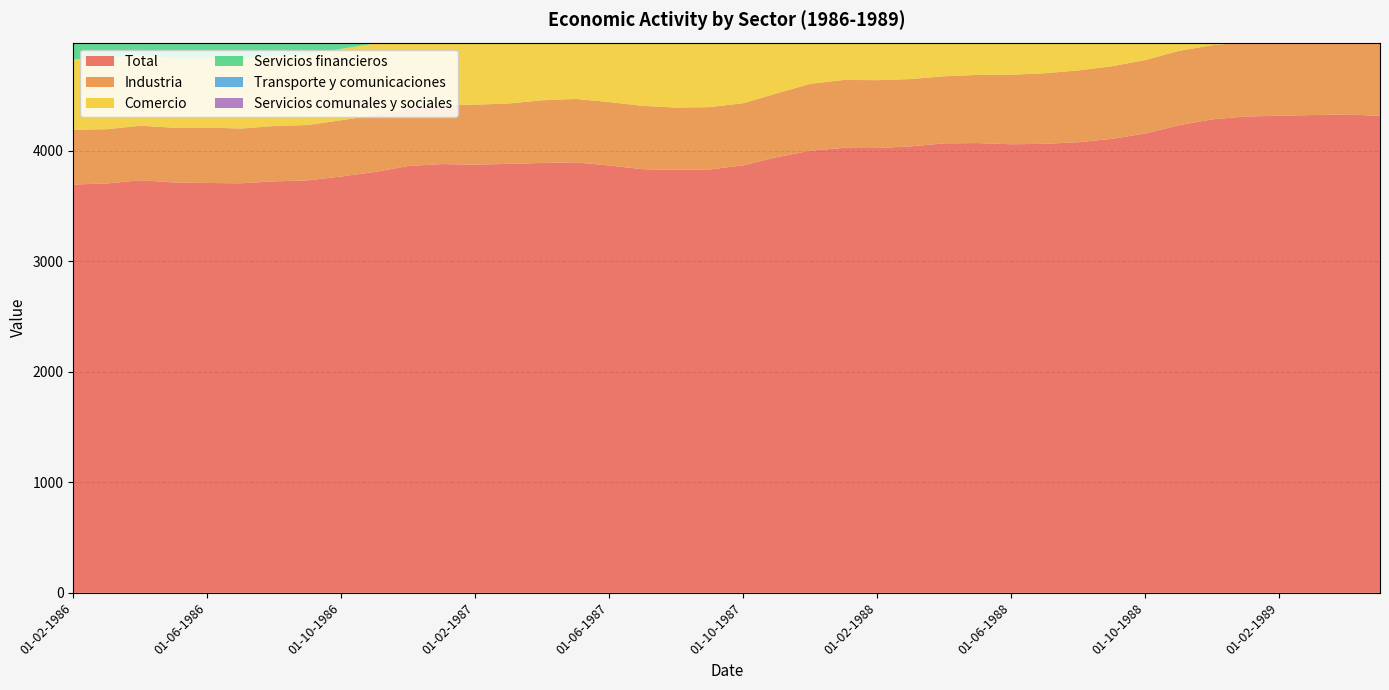

Reading right to left, transcribe all the data shown in this chart.

Total: 4316.2	4329.8	4323.9	4317.0	4310.9	4285.4	4231.6	4157.4	4108.0	4078.4	4063.4	4059.6	4070.2	4067.6	4040.7	4025.2	4026.9	4001.3	3942.3	3868.7	3831.6	3828.9	3833.4	3867.3	3895.6	3890.3	3882.3	3874.3	3880.4	3862.8	3808.6	3767.9	3732.8	3723.8	3706.2	3709.0	3714.2	3733.6	3704.7	3695.2
Industria: 721.9	706.0	694.2	675.0	673.4	670.7	673.2	664.9	657.2	649.3	638.9	628.7	617.1	607.4	609.0	614.3	614.6	605.4	578.0	562.6	564.1	562.3	573.3	573.9	573.8	567.3	546.0	543.6	534.0	526.9	513.4	509.1	500.6	500.9	495.3	501.6	495.1	493.7	490.9	495.0
Comercio: 739.2	741.1	752.2	760.5	749.3	735.7	713.6	706.7	698.0	699.6	697.7	698.6	710.9	703.2	700.3	685.1	689.5	683.8	680.9	678.7	667.7	668.7	665.6	667.9	670.0	663.1	669.9	657.8	650.8	643.9	649.3	646.0	642.4	636.1	626.7	626.0	623.1	640.2	642.8	638.0
Servicios financieros: 186.4	183.8	186.1	191.9	186.3	182.9	177.7	178.7	174.8	177.8	175.8	176.6	176.6	179.0	178.8	177.8	176.5	177.8	176.4	170.2	170.3	170.0	165.8	162.5	157.6	158.4	155.4	155.7	155.6	155.2	149.1	149.4	149.3	154.4	151.3	149.9	149.7	150.1	152.5	149.0
Transporte y comunicaciones: 309.9	311.8	311.4	300.4	290.0	282.0	277.0	279.6	276.4	273.9	276.6	272.2	274.8	278.5	282.1	274.9	263.8	259.0	255.5	247.1	241.2	247.0	249.3	255.6	253.6	246.7	241.5	237.7	236.2	234.6	232.7	236.0	237.2	238.7	238.2	237.2	242.0	240.3	232.7	229.7
Servicios comunales y sociales: 1120.0	1111.3	1097.7	1111.1	1132.5	1146.9	1149.7	1135.5	1136.6	1121.7	1118.1	1111.5	1106.6	1099.7	1077.2	1082.0	1105.4	1121.5	1123.9	1116.5	1118.6	1128.6	1128.7	1139.1	1158.3	1155.8	1162.9	1169.0	1197.9	1218.9	1217.1	1218.4	1217.2	1218.4	1219.0	1210.5	1204.0	1185.2	1173.2	1168.4